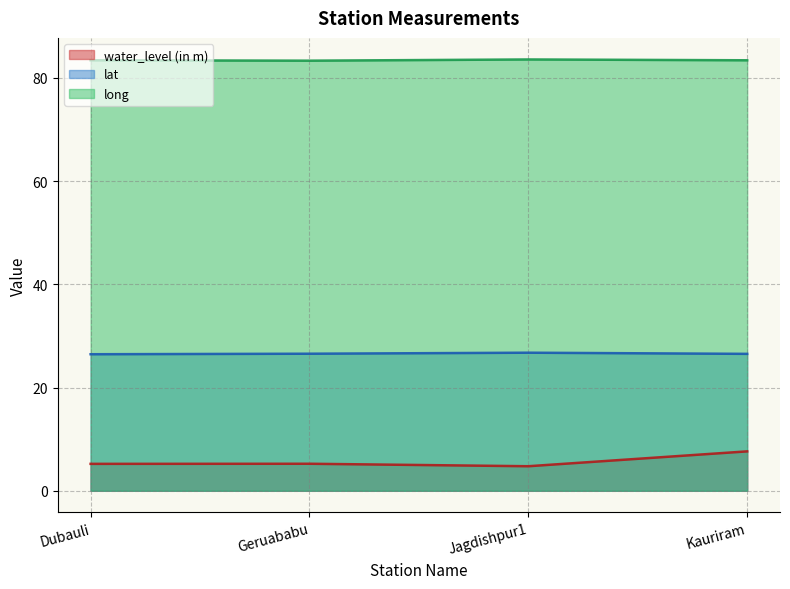

Between Dubauli and Jagdishpur1, which series saw the biggest shift?

water_level (in m)